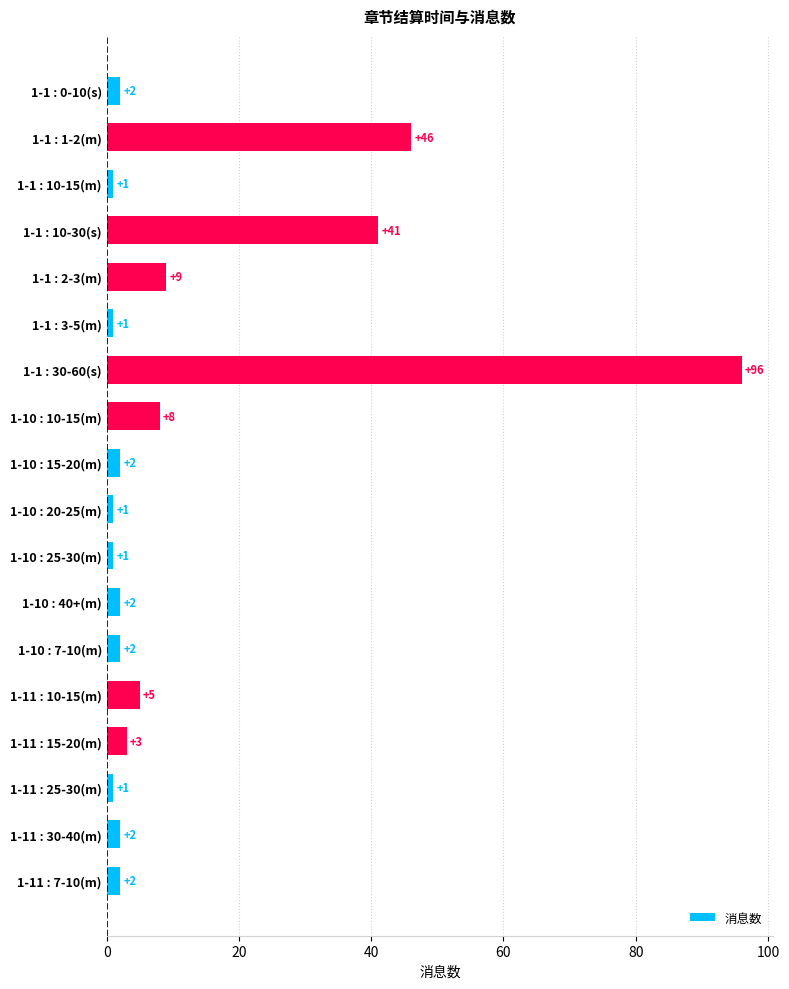

What is the greatest value displayed?

96